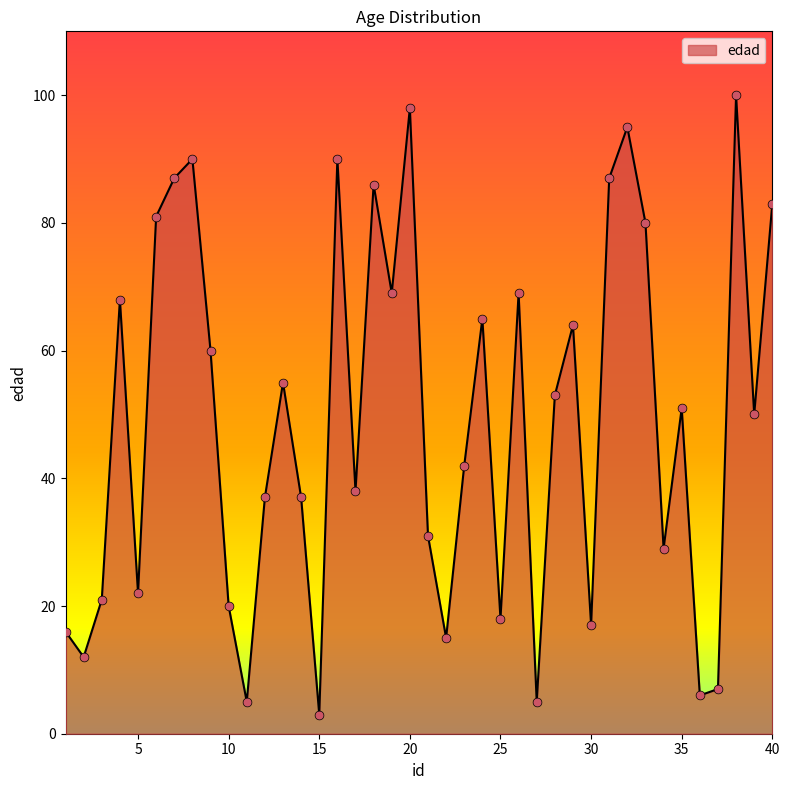

What is the smallest value displayed?

3